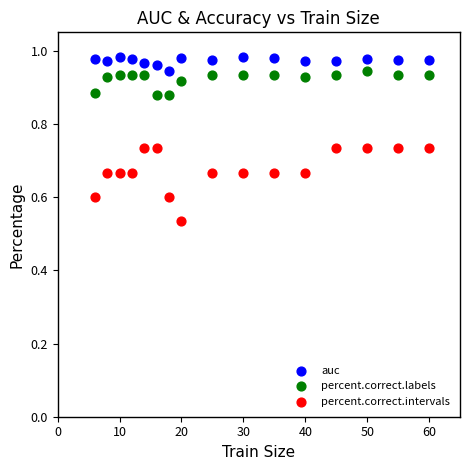

Across all data points, what is the range of X values (max minus min)?

54.0